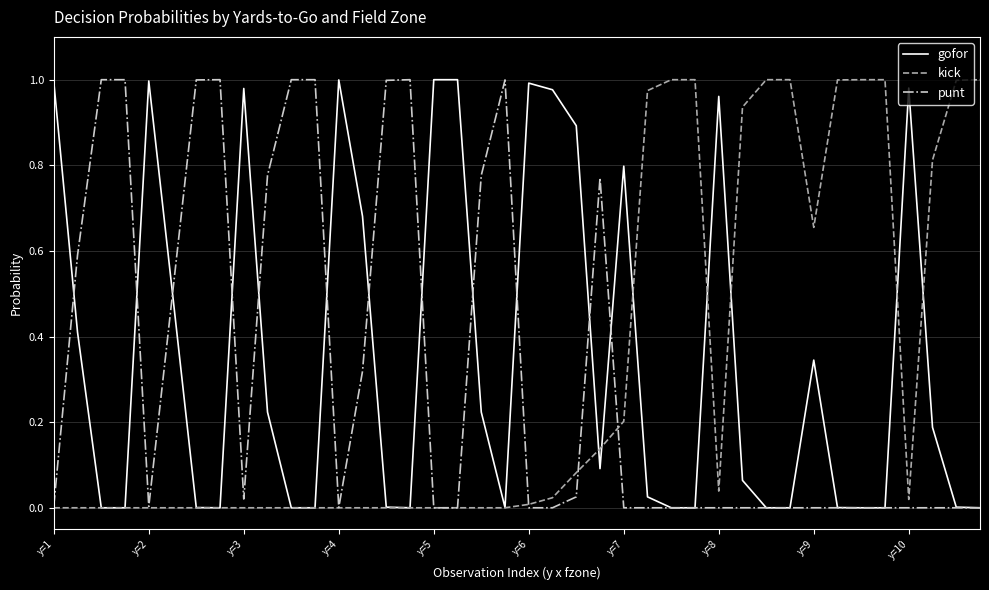

True or false: punt has a value of 0.0 at y=10.

True